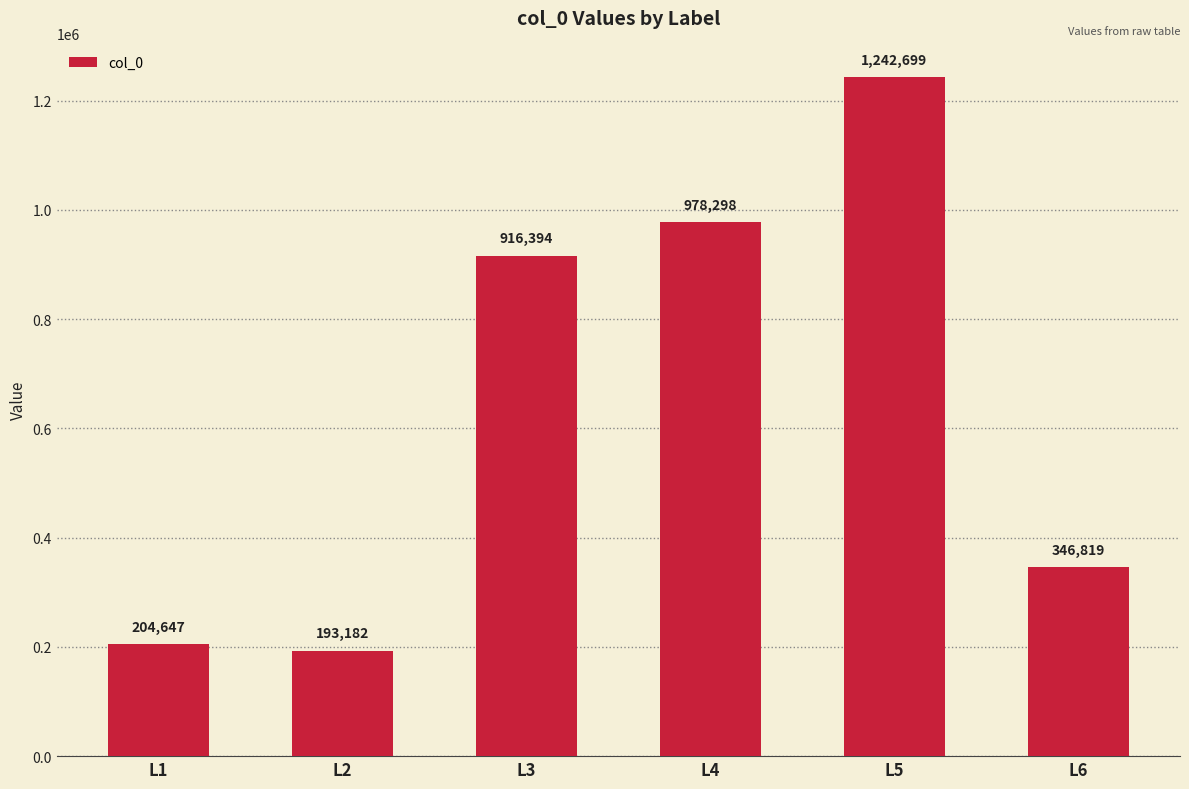

Reading right to left, extract all data points from this chart.

L6=346819	L5=1242699	L4=978298	L3=916394	L2=193182	L1=204647